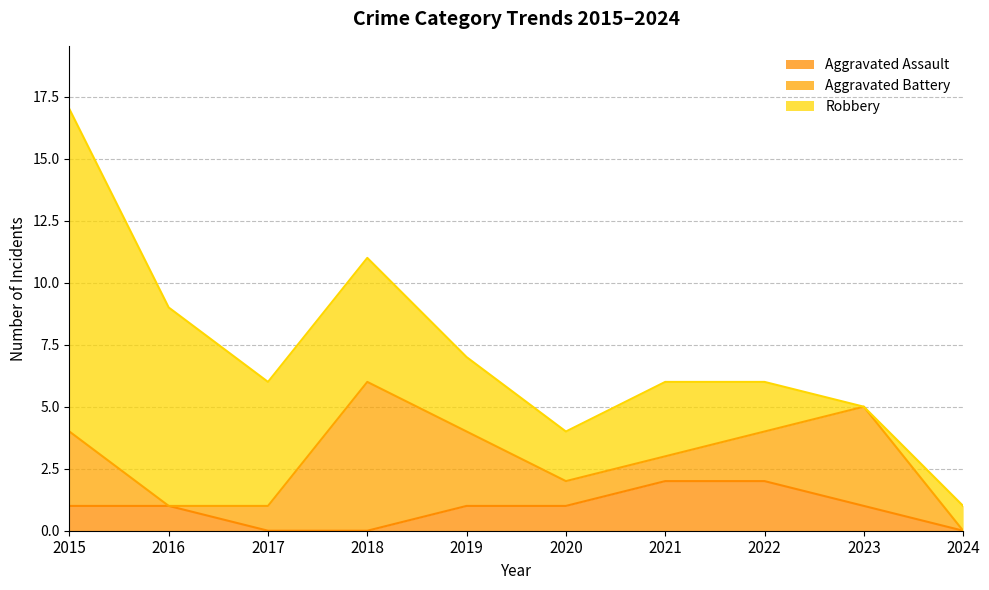

Is it true that Robbery equals 8 at 2016?

True